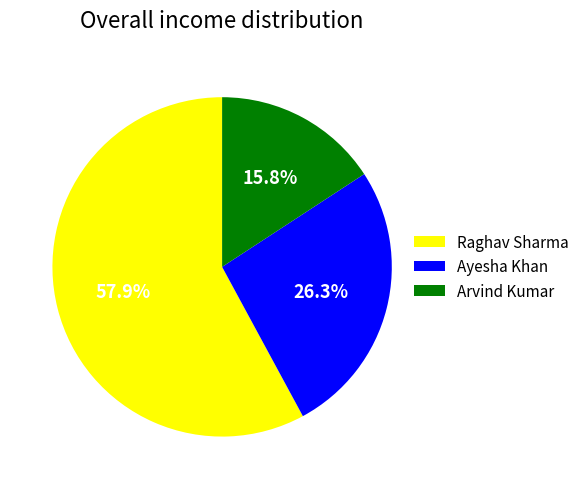

To the nearest percent, what portion does Ayesha Khan represent?

26%